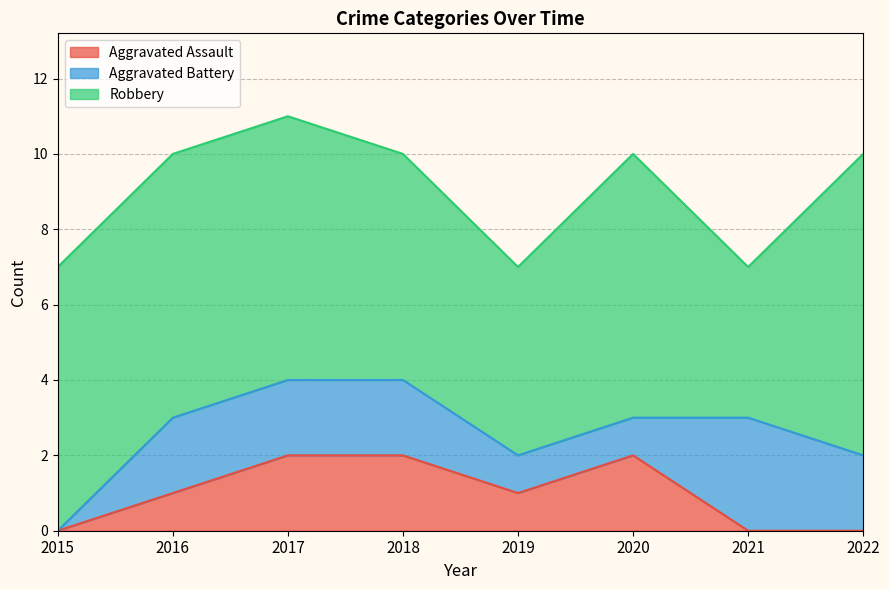

What is the value of the Robbery point at the 2nd from the left?

7